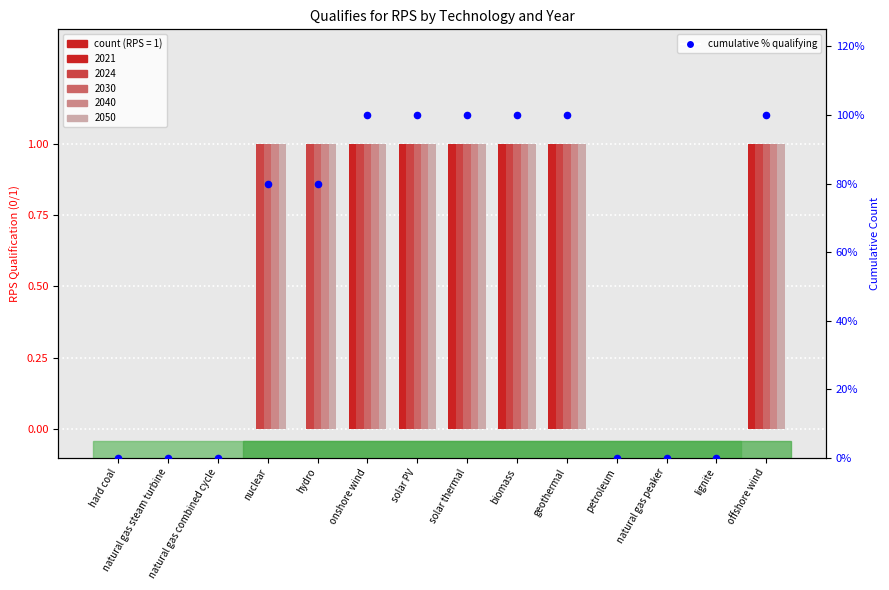

Between natural gas combined cycle and solar thermal, which is larger?

solar thermal